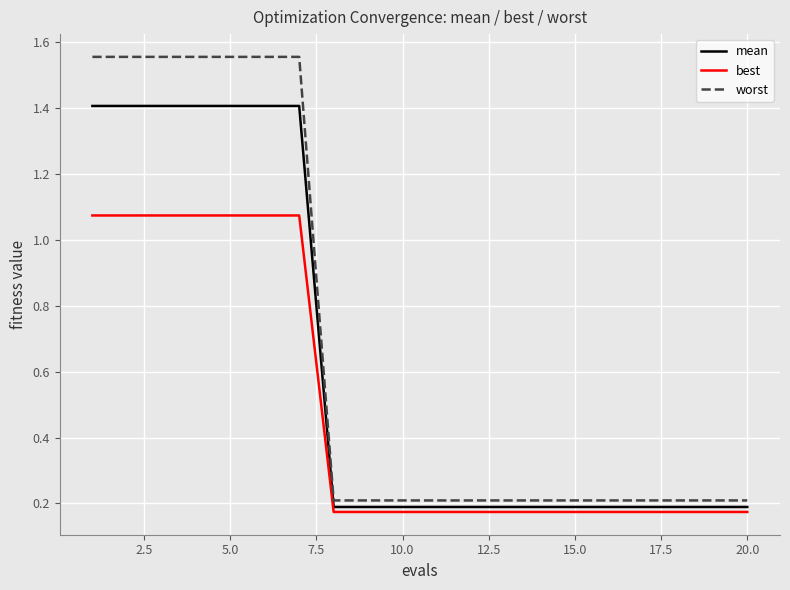

List the series in order of their overall mean, highest first.

worst, mean, best